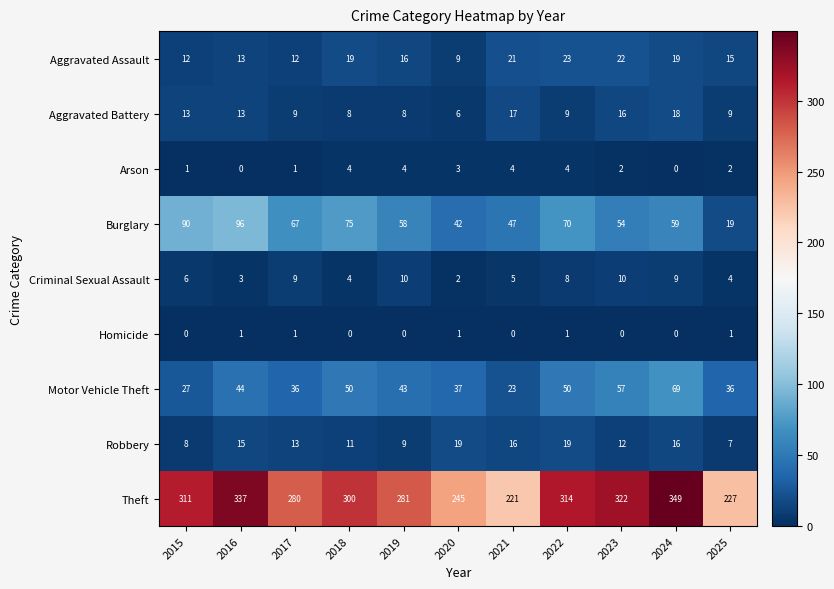

What value does the Burglary series have at 2019, to the nearest 5?

60